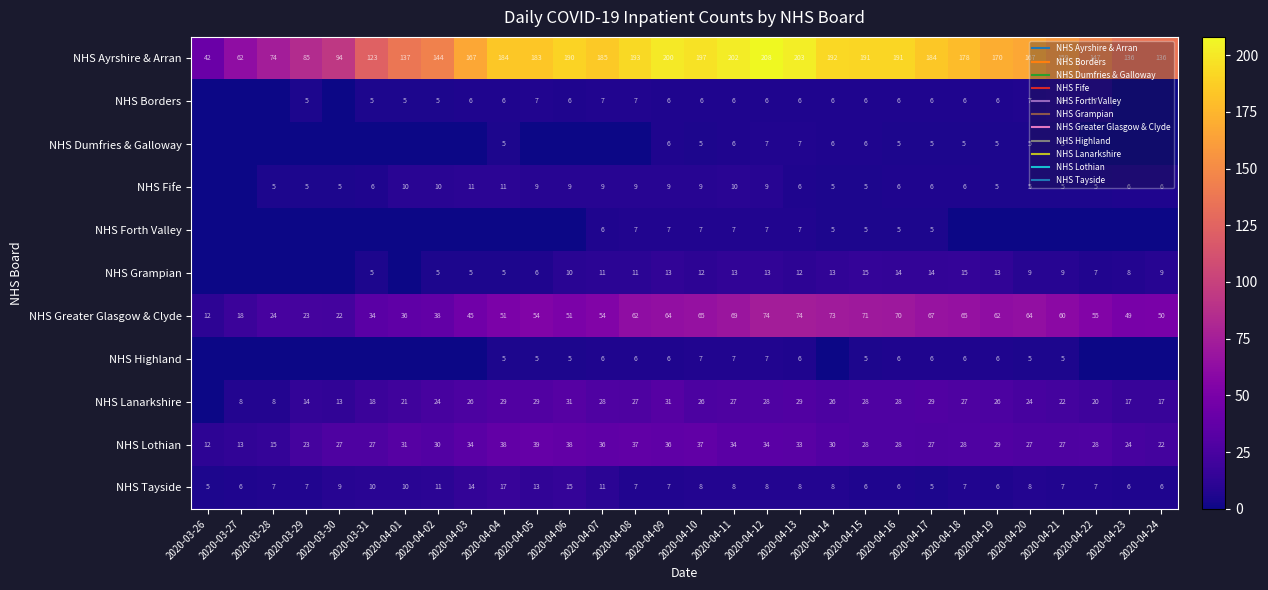

Which series has the widest spread of values?

NHS Ayrshire & Arran